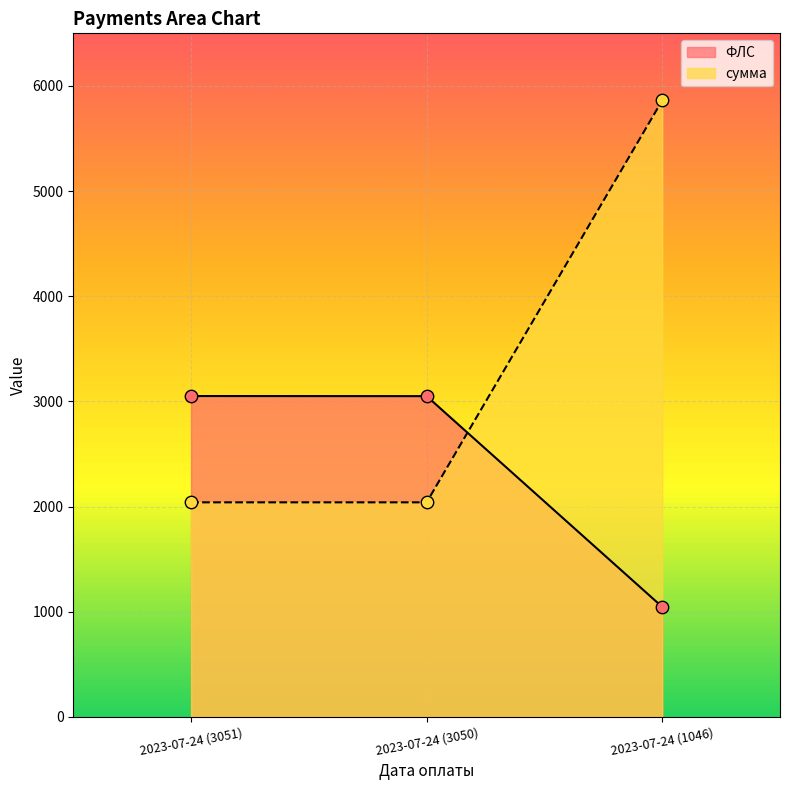

Is the value of ФЛС at 2023-07-24 (1046) greater than the value of сумма at 2023-07-24 (1046)?

No